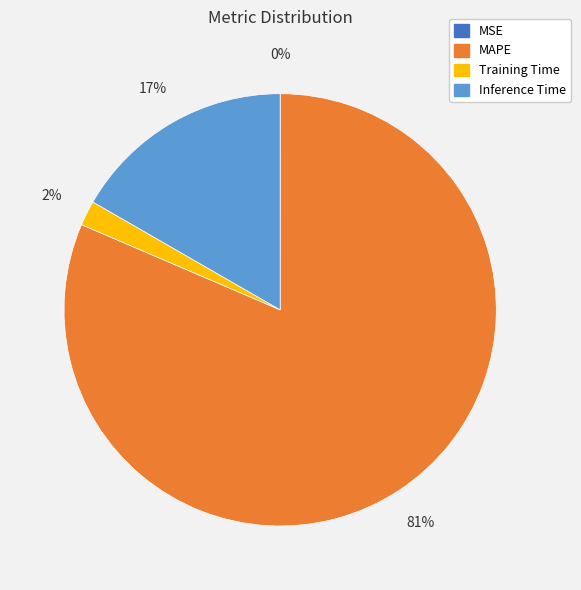

Which category has the biggest portion of the pie?

MAPE